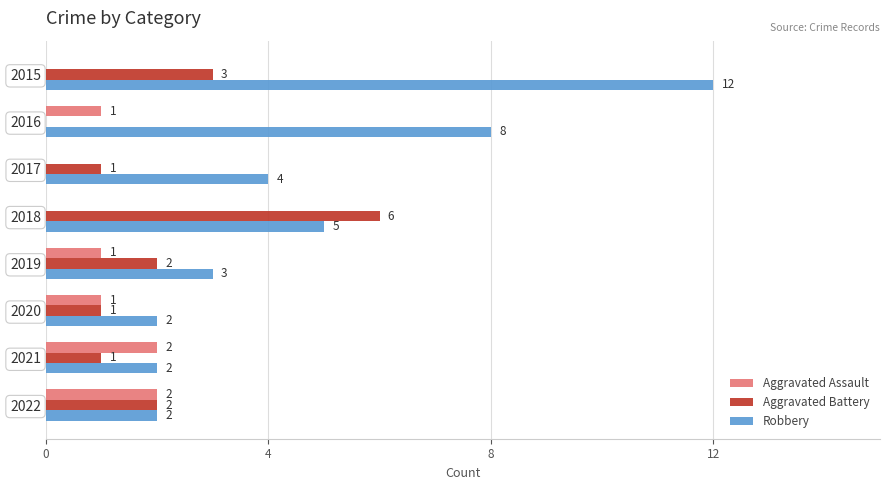

What is the average value of the Robbery series?

5